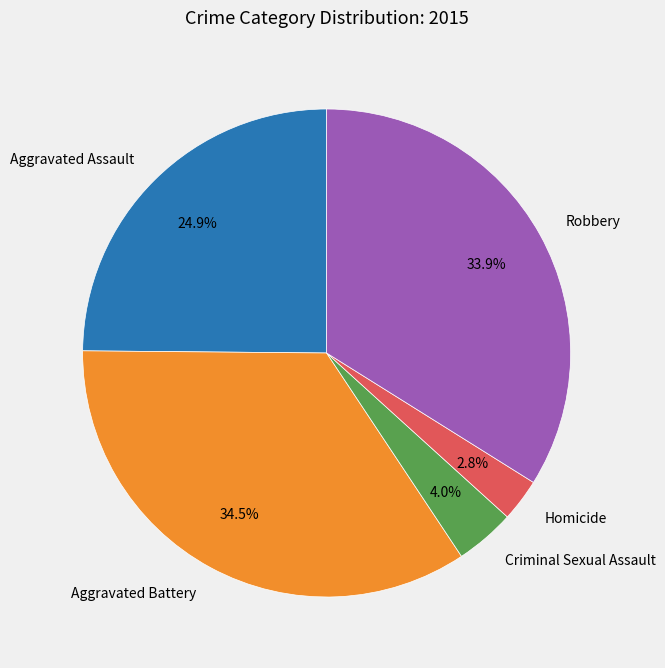

Is the sum of Criminal Sexual Assault and Aggravated Assault greater than half?

No